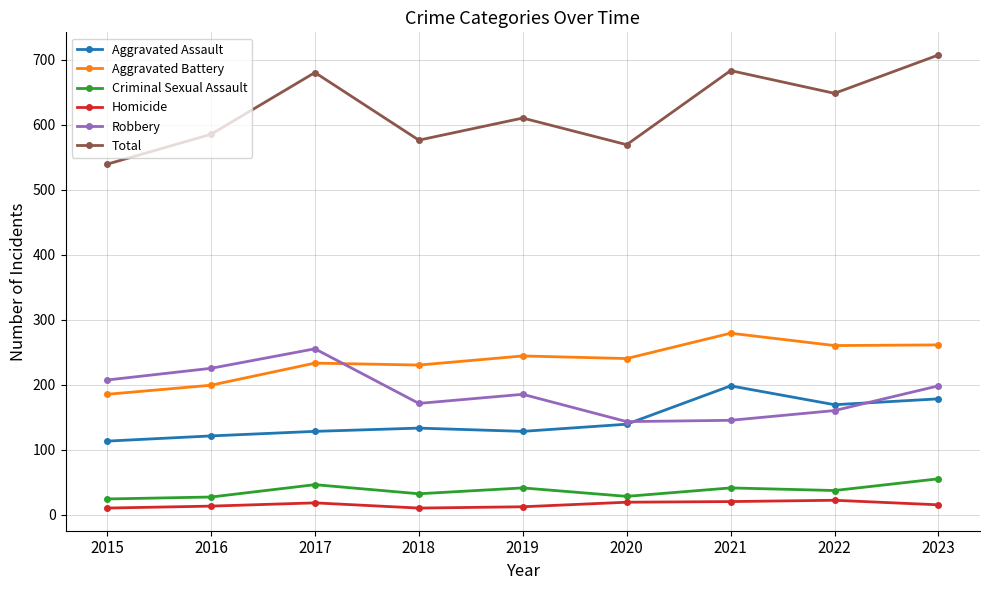

What is the difference between the maximum and minimum values in the Total series?

168